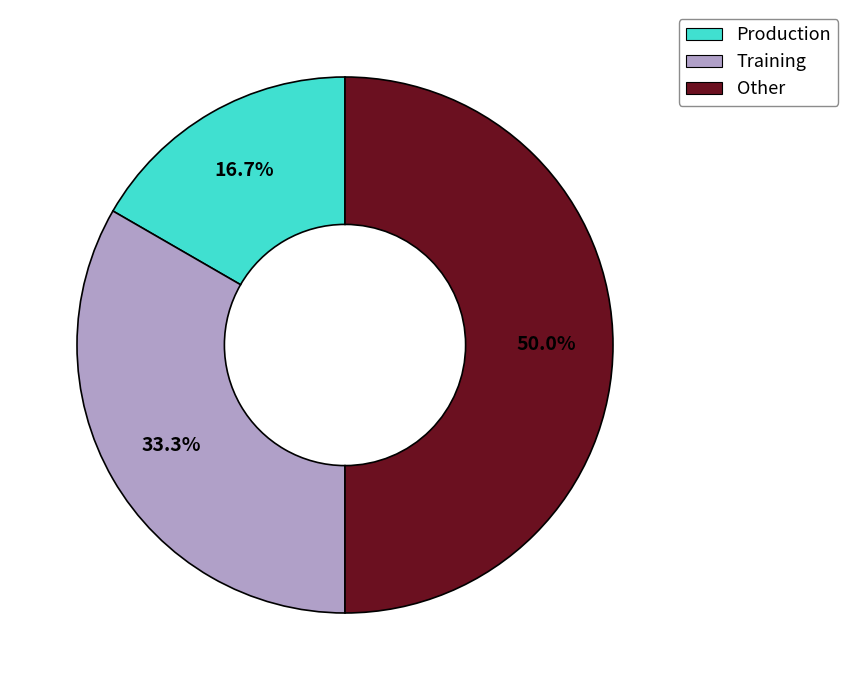

Which slice is the smallest?

Production